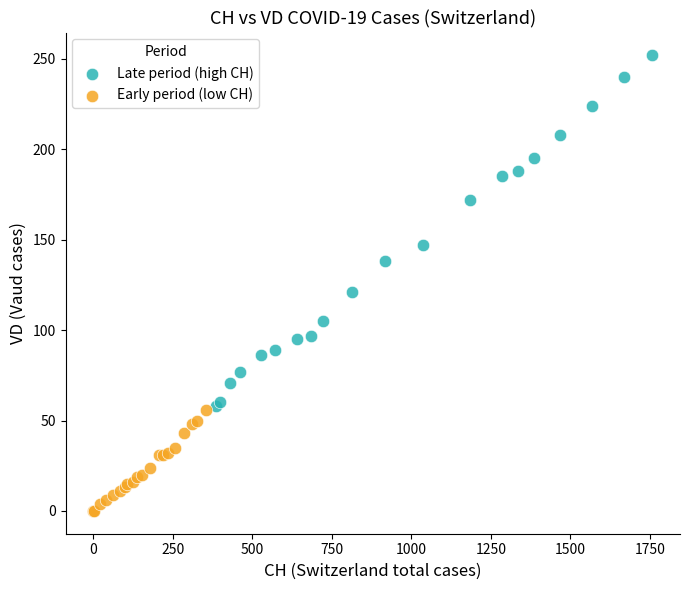

Which series has the widest spread of Y values?

Late period (high CH)